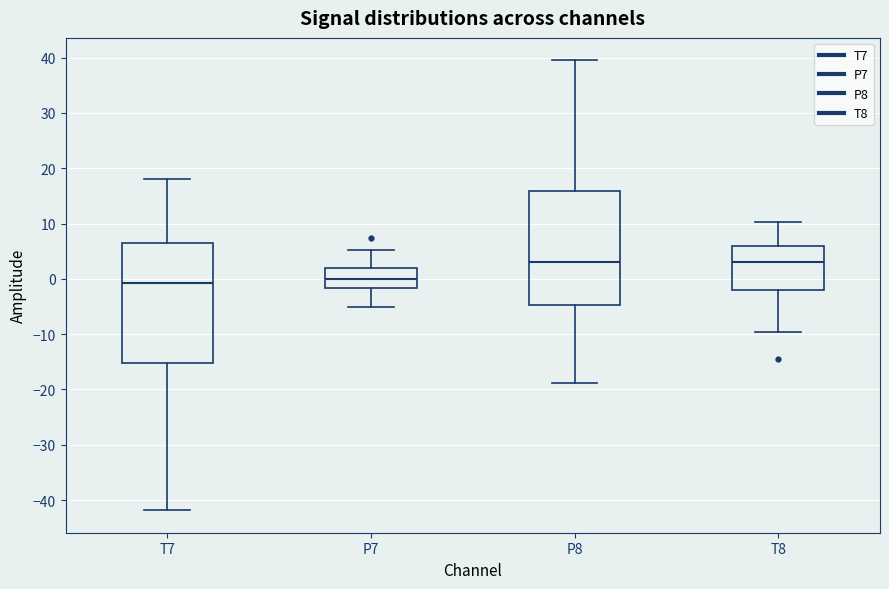

Reading left to right, transcribe this box plot: for each box, give where its median line is, the range the box spans, and where its two whiskers end, as read against the y-axis. The values are not printed on the chart, so give them approximately, as read against the axis.

T7: median -1, box -15 to 7, whiskers -42 to 18
P7: median 0, box -2 to 2, whiskers -5 to 5
P8: median 3, box -5 to 16, whiskers -19 to 40
T8: median 3, box -2 to 6, whiskers -10 to 10